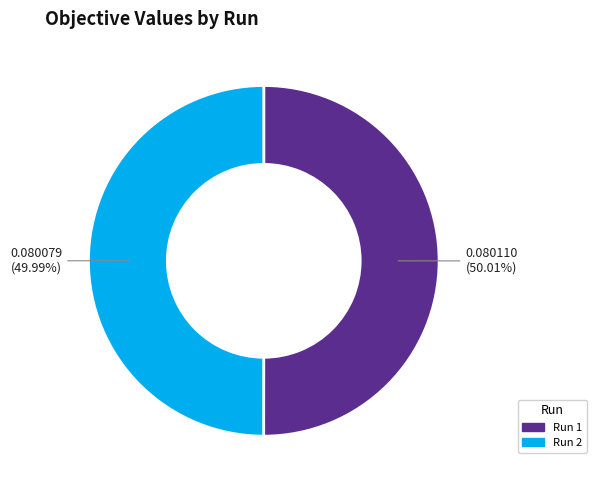

How many slices are in this pie chart?

2